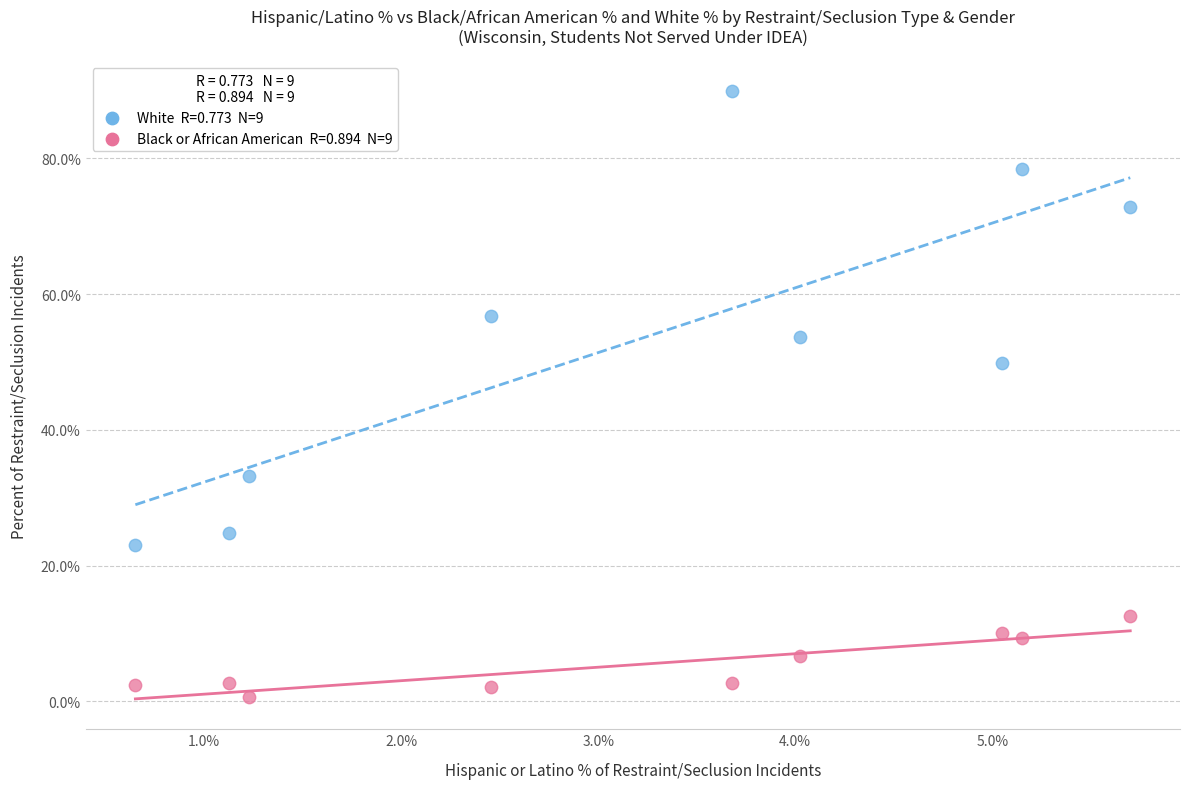

Across all series, what Y value is closest to 45?

49.8